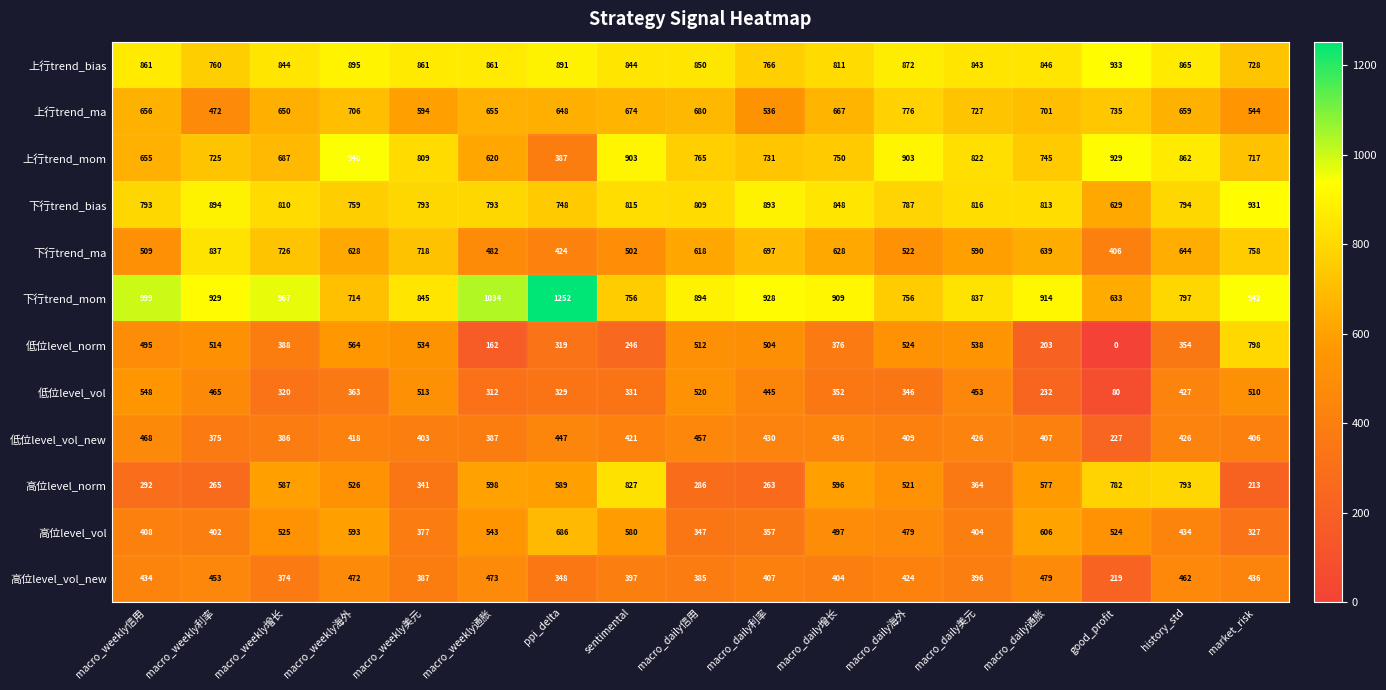

The value of 低位level_vol_new at sentimental is 226. True or false?

False